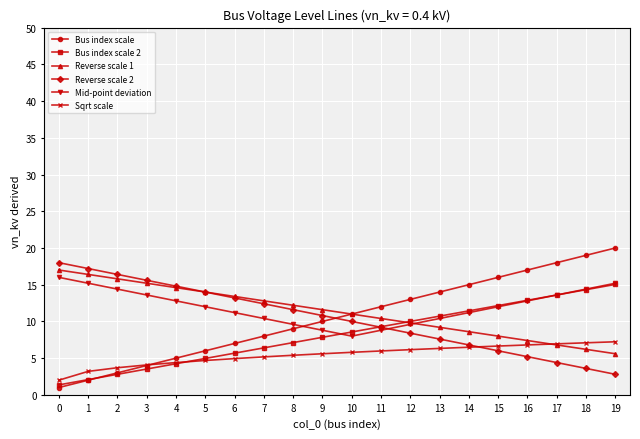

Where is the first local minimum for Mid-point deviation?

10